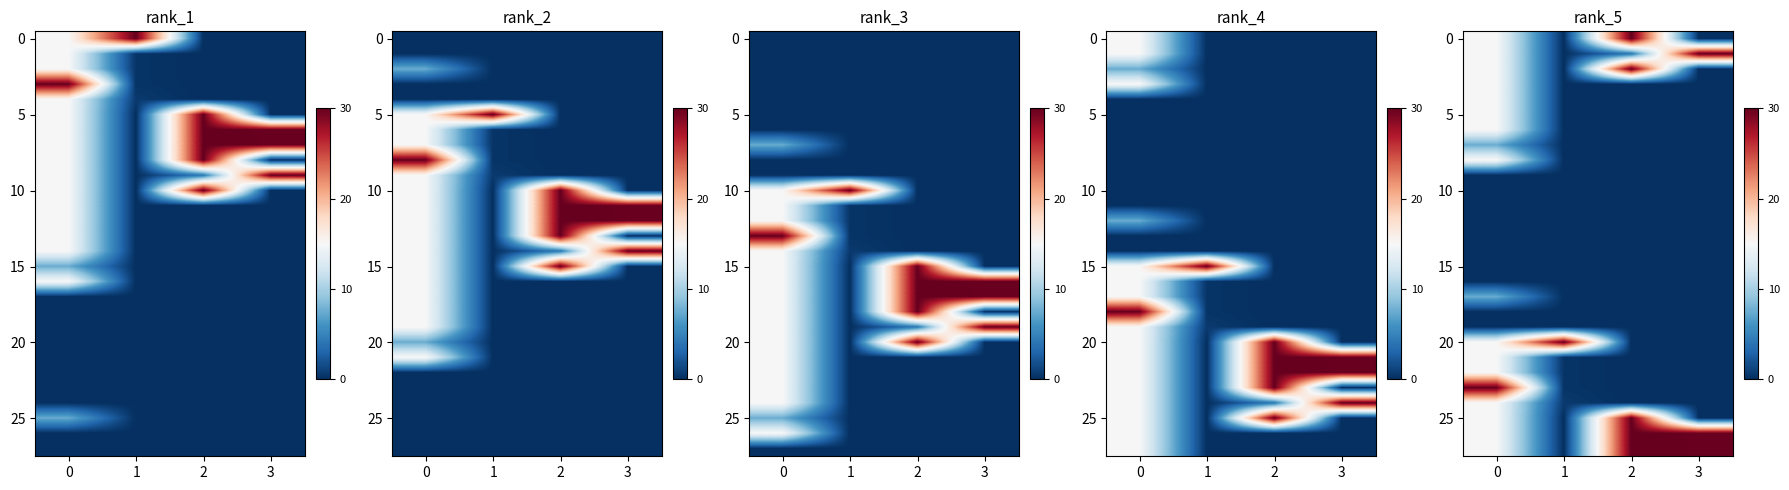

What is the spread (max minus min) of values at 2?

30.0